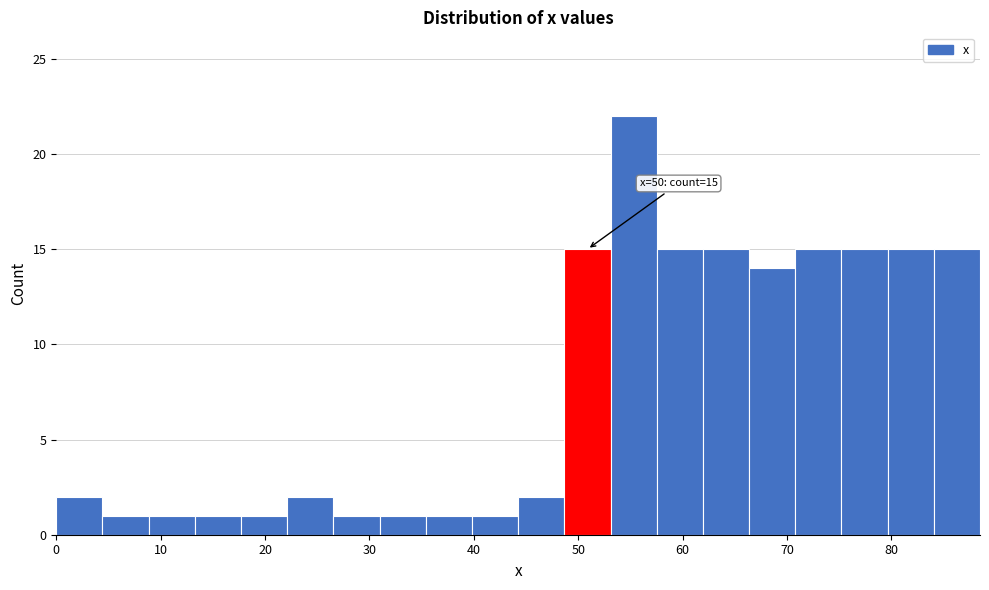

Over which range of the x-axis is the bar tallest?

53 to 58